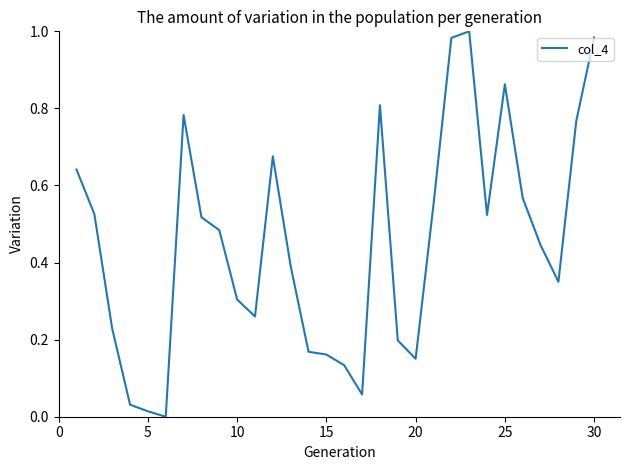

How many lines are shown in the chart?

1